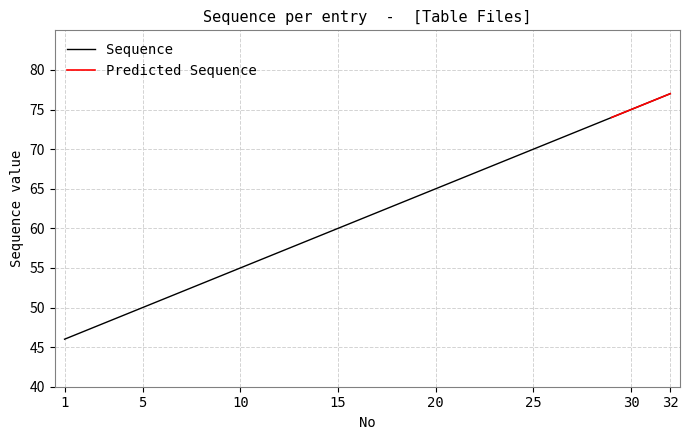

Reading left to right, extract all data points from this chart.

1=46	2=47	3=48	4=49	5=50	6=51	7=52	8=53	9=54	10=55	11=56	12=57	13=58	14=59	15=60	16=61	17=62	18=63	19=64	20=65	21=66	22=67	23=68	24=69	25=70	26=71	27=72	28=73	29=74	30=75	31=76	32=77